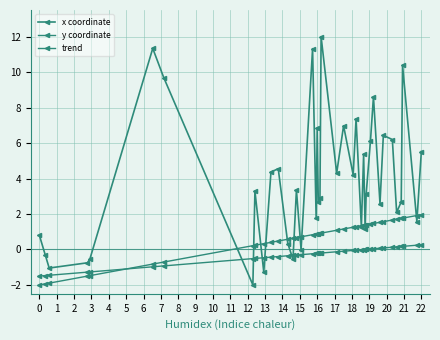

True or false: trend has more than 2 interior local peaks.

False